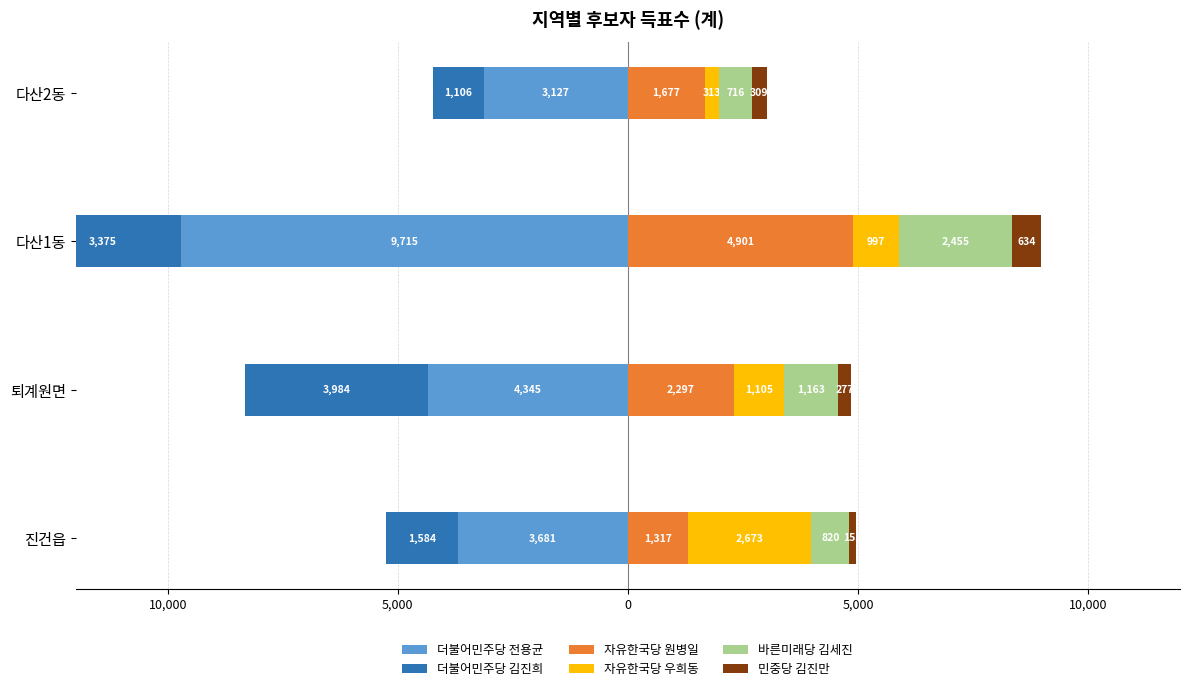

How many distinct data groups are displayed?

6